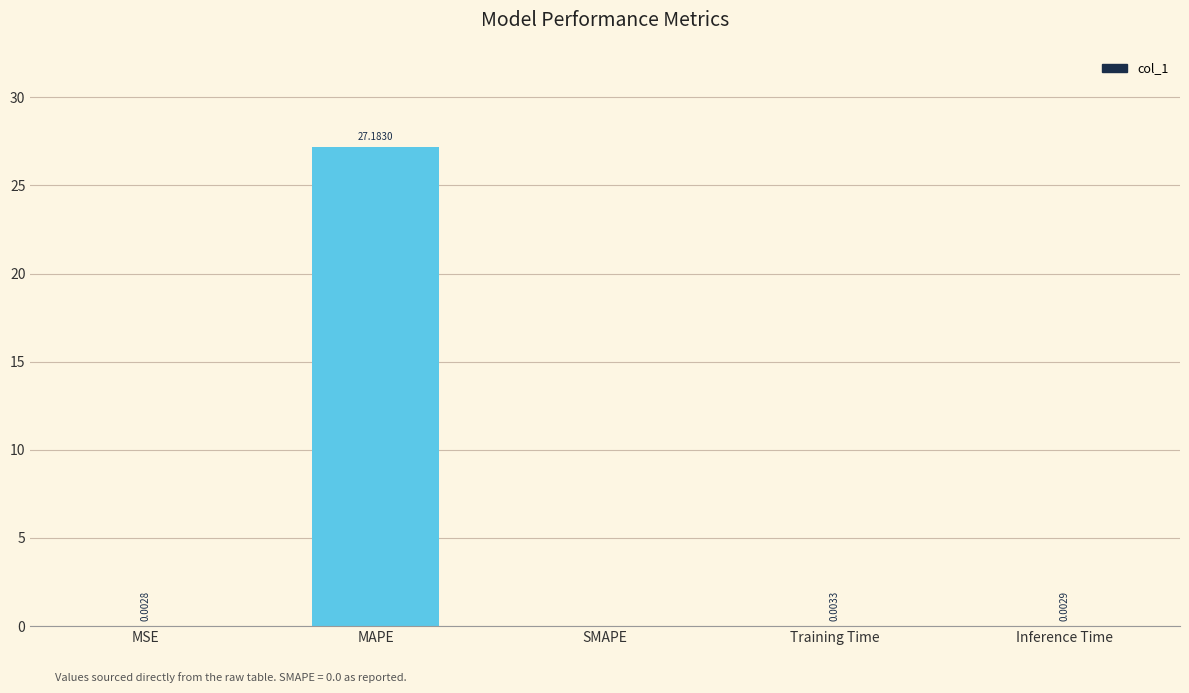

Which category has the highest value across all series?

MAPE